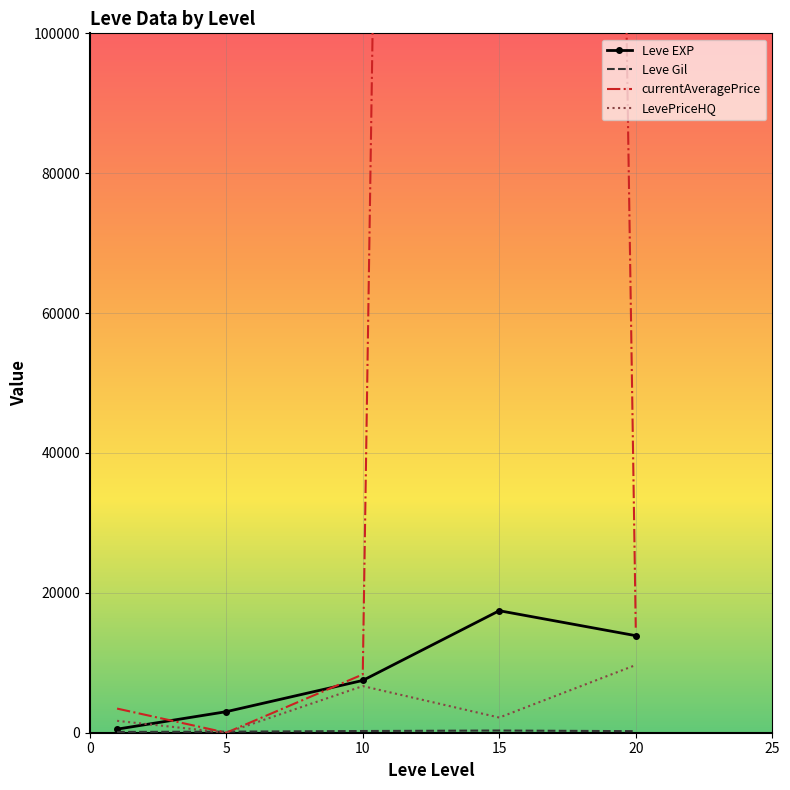

At which category does currentAveragePrice reach its first local valley?

5